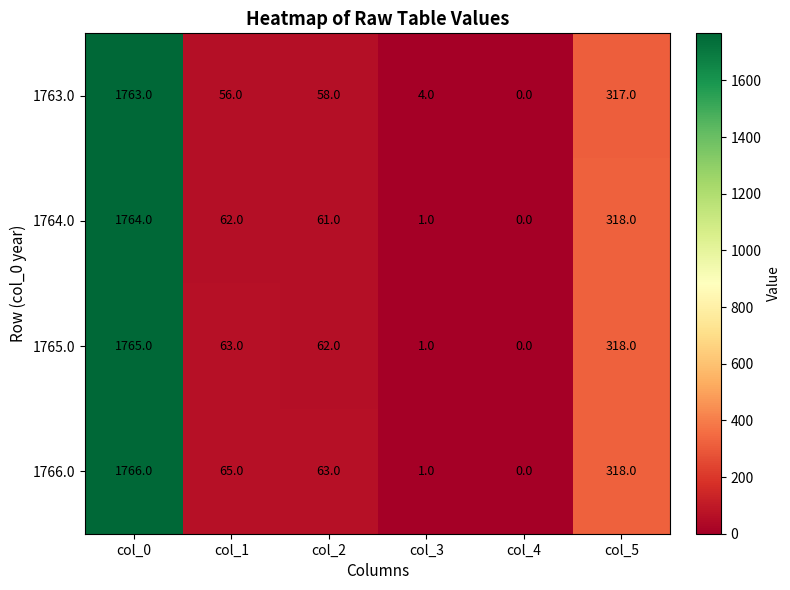

What is the sum of the 1766.0 values at col_0 and col_3?

1767